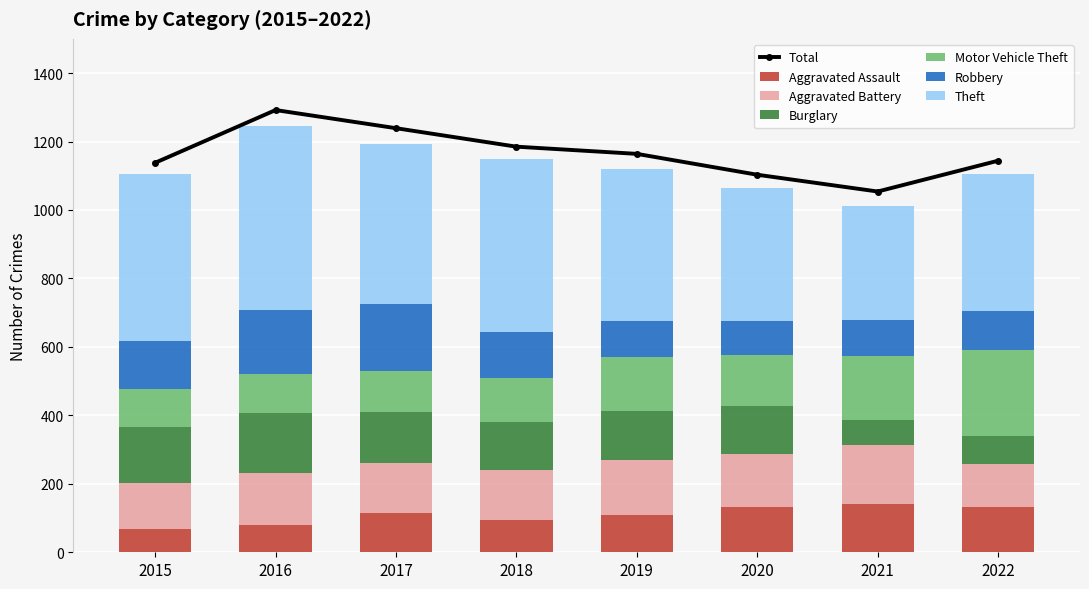

What is the highest value of the Aggravated Assault series?

141